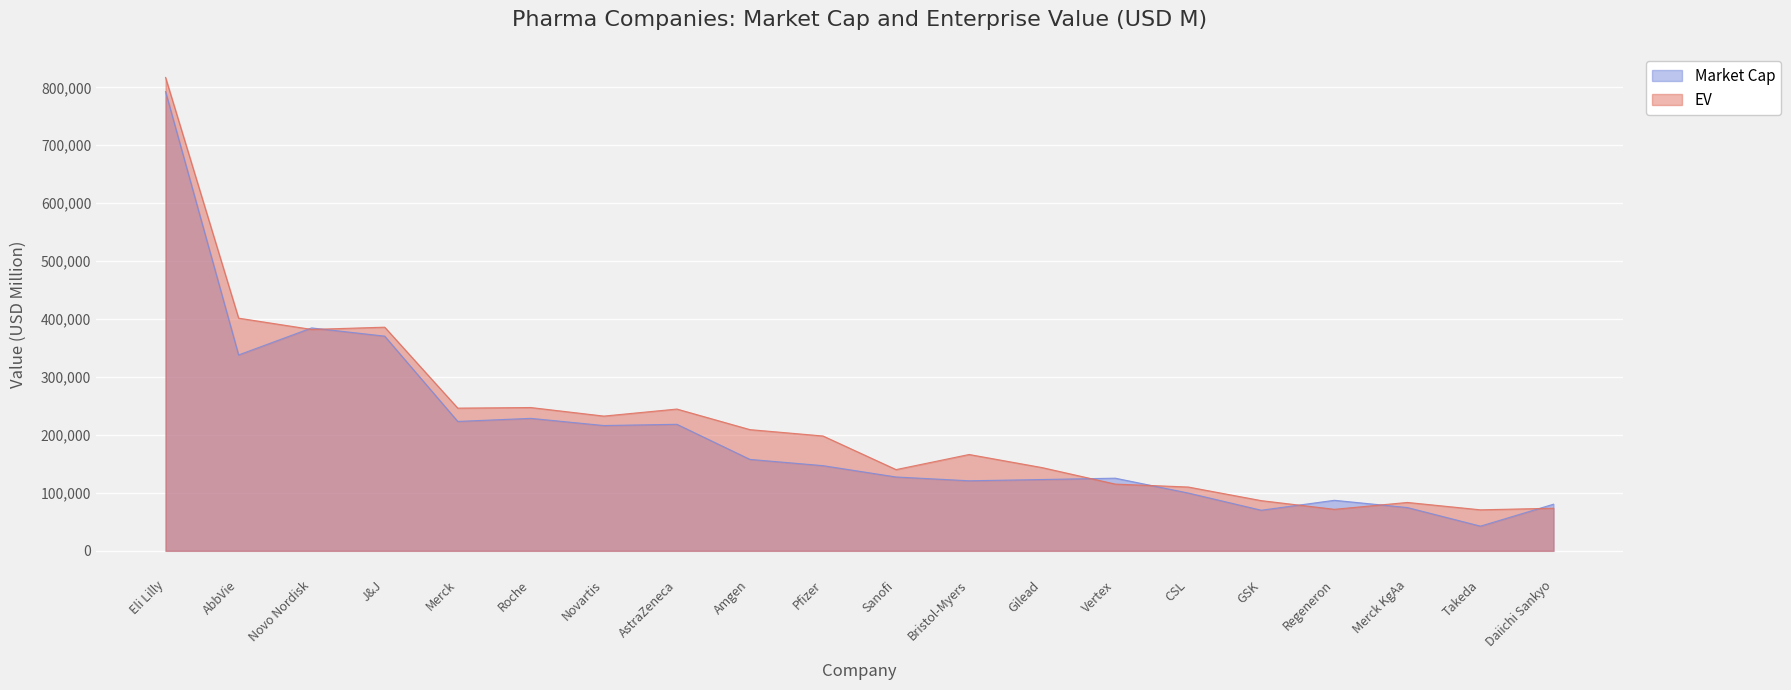

List the series in order of their peak value, highest first.

EV, Market Cap